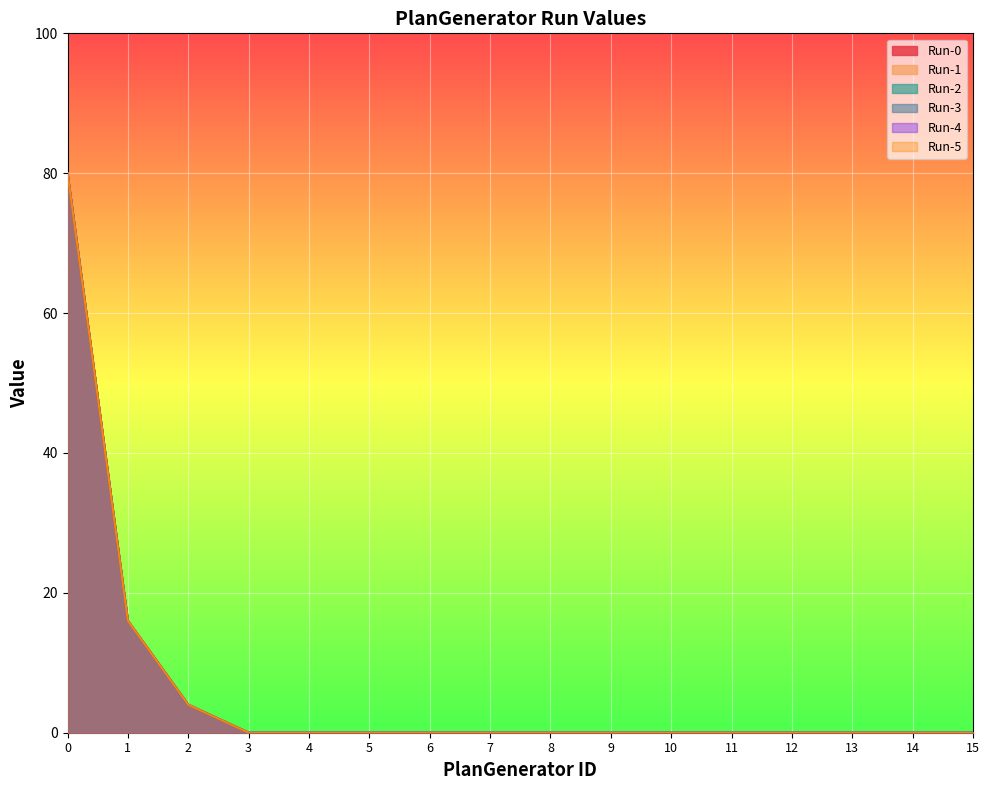

List the series in order of their peak value, lowest first.

Run-0, Run-1, Run-2, Run-3, Run-4, Run-5